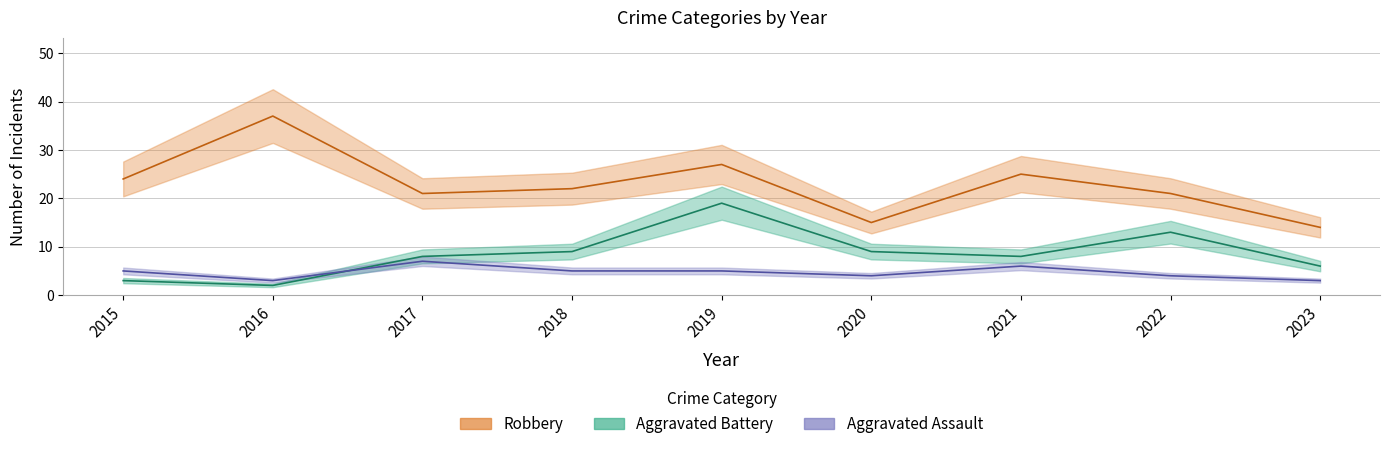

Reading left to right, list all the values displayed in this chart.

Robbery: 2015=24	2016=37	2017=21	2018=22	2019=27	2020=15	2021=25	2022=21	2023=14
Aggravated Battery: 2015=3	2016=2	2017=8	2018=9	2019=19	2020=9	2021=8	2022=13	2023=6
Aggravated Assault: 2015=5	2016=3	2017=7	2018=5	2019=5	2020=4	2021=6	2022=4	2023=3